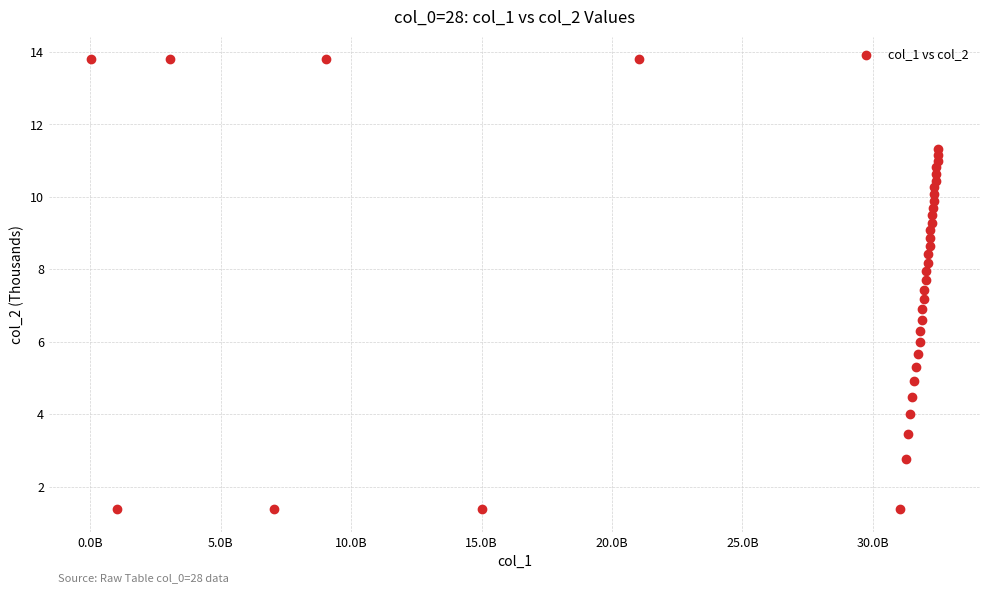

What is the range of X values (max minus min)?

32459549136.0